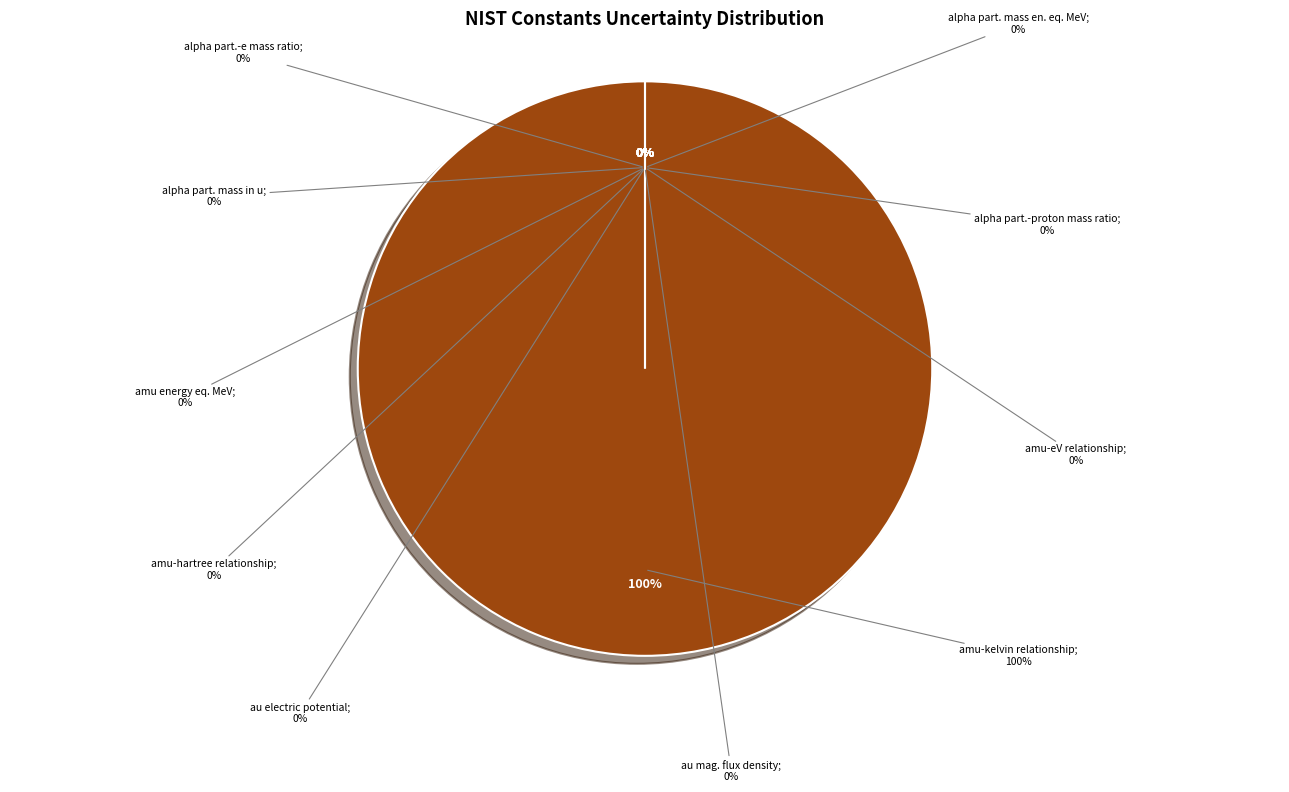

True or false: atomic unit of mag. flux density accounts for 0% of the total.

True